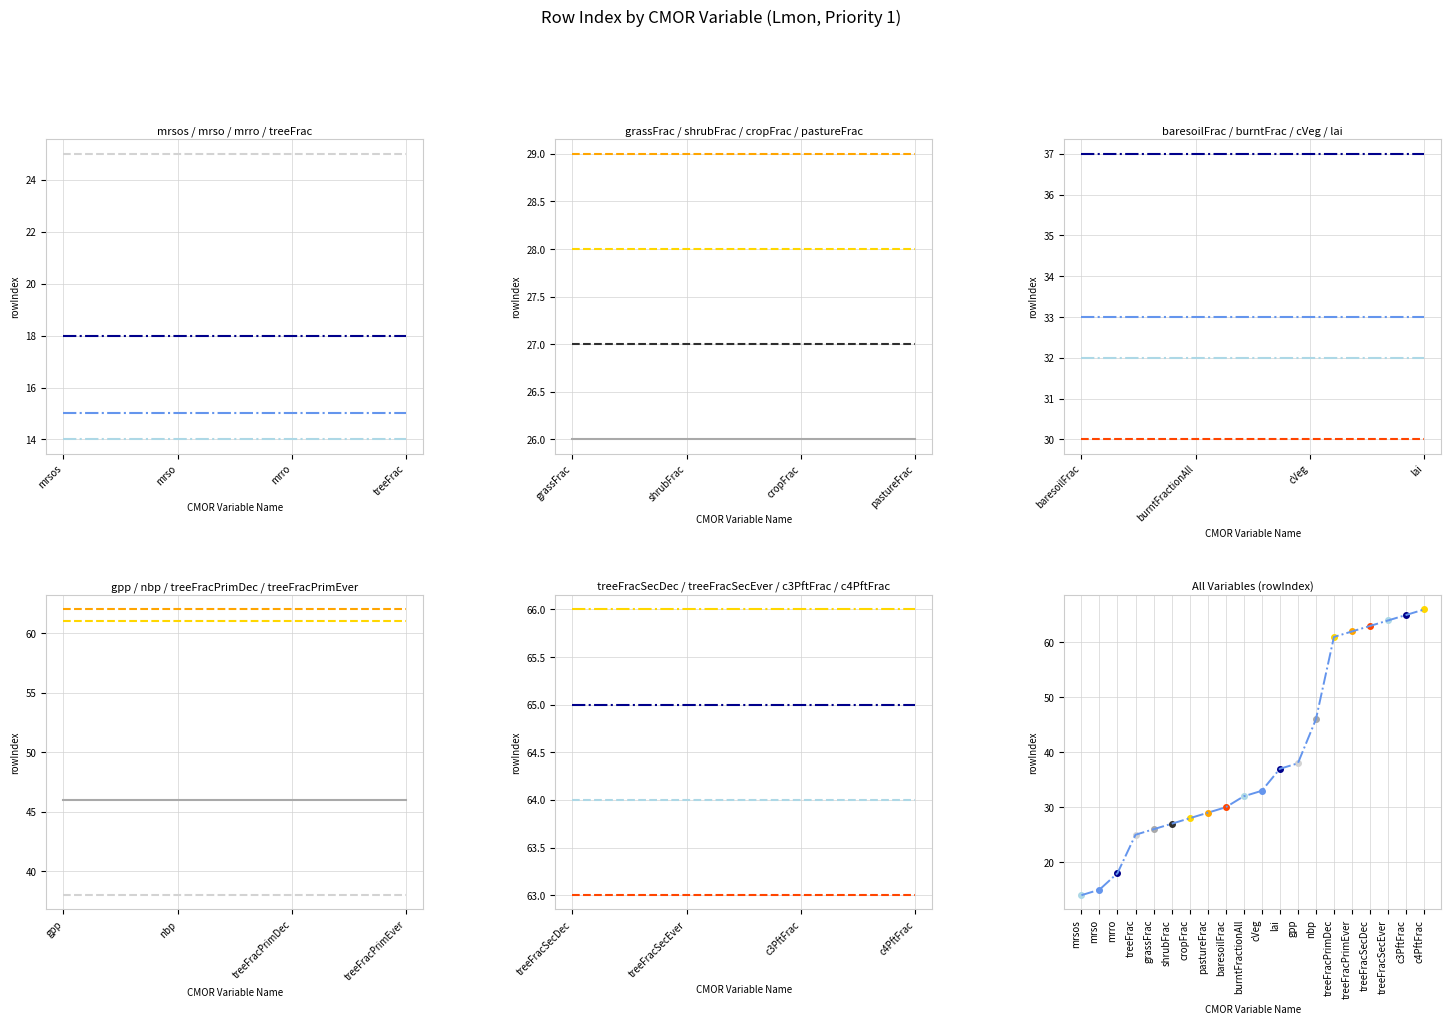

How many data points are less than 33?

10